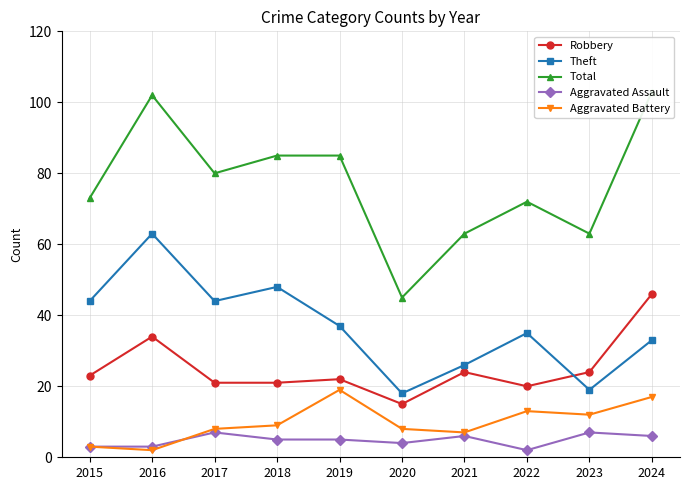

True or false: Robbery and Total cross at least once.

False